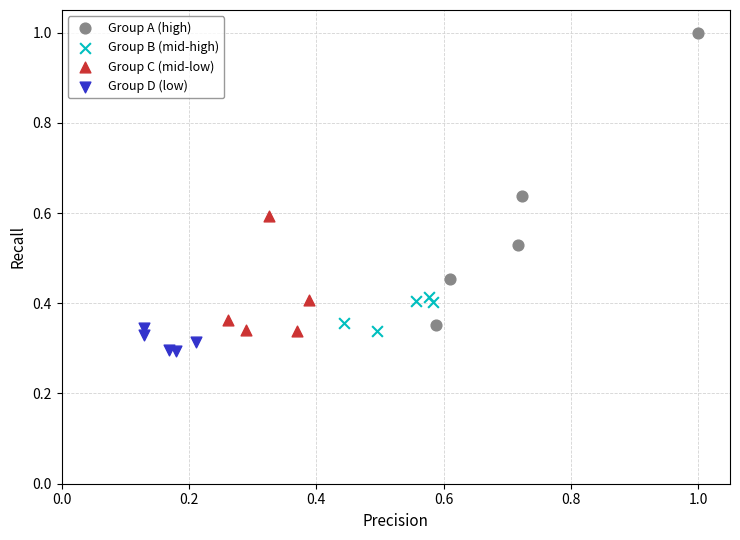

Which series contains the lowest Y value?

Group D (low)